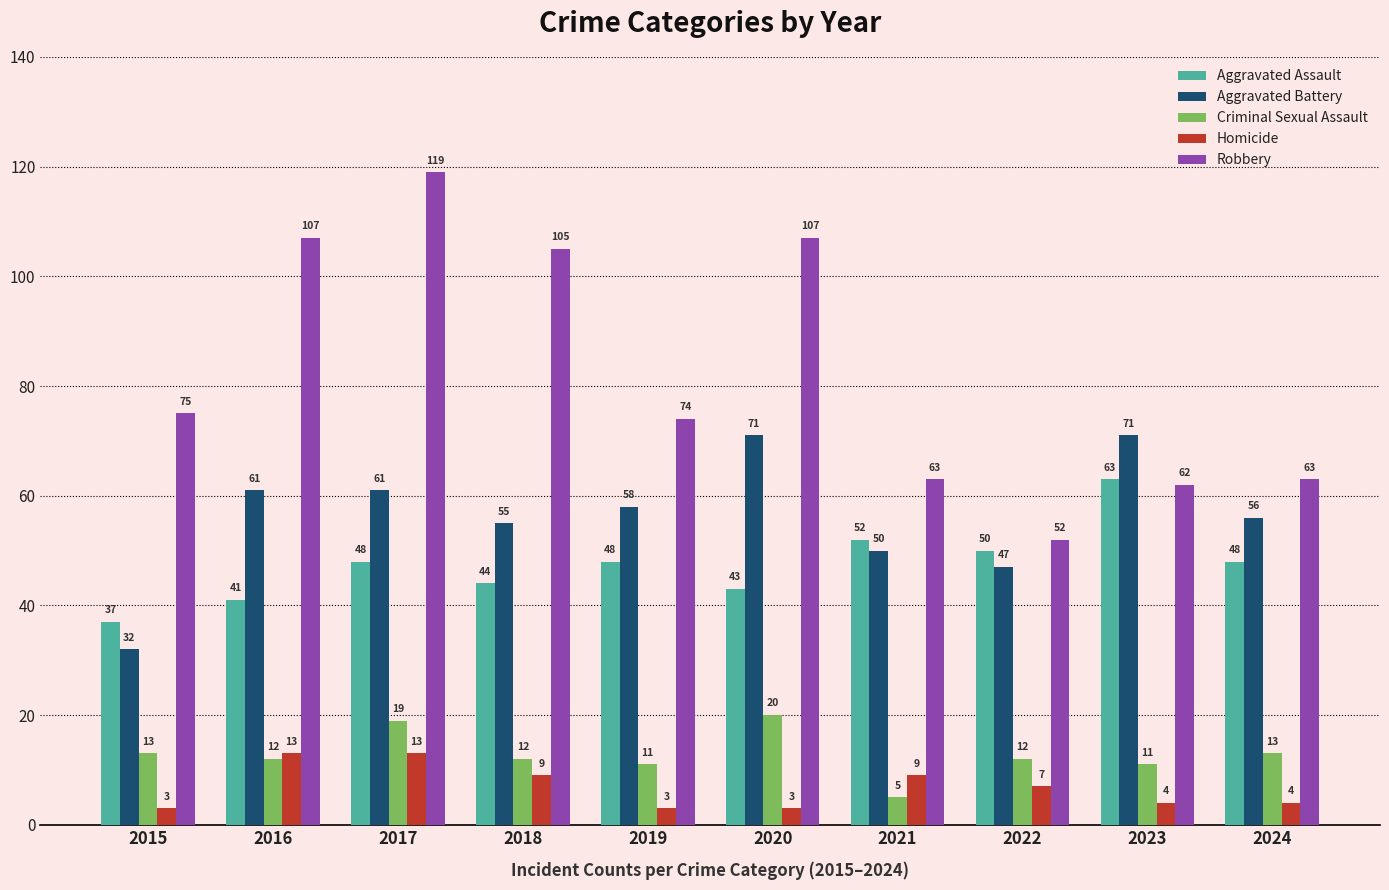

Reading left to right, extract all data points from this chart.

Aggravated Assault: 37	41	48	44	48	43	52	50	63	48
Aggravated Battery: 32	61	61	55	58	71	50	47	71	56
Criminal Sexual Assault: 13	12	19	12	11	20	5	12	11	13
Homicide: 3	13	13	9	3	3	9	7	4	4
Robbery: 75	107	119	105	74	107	63	52	62	63